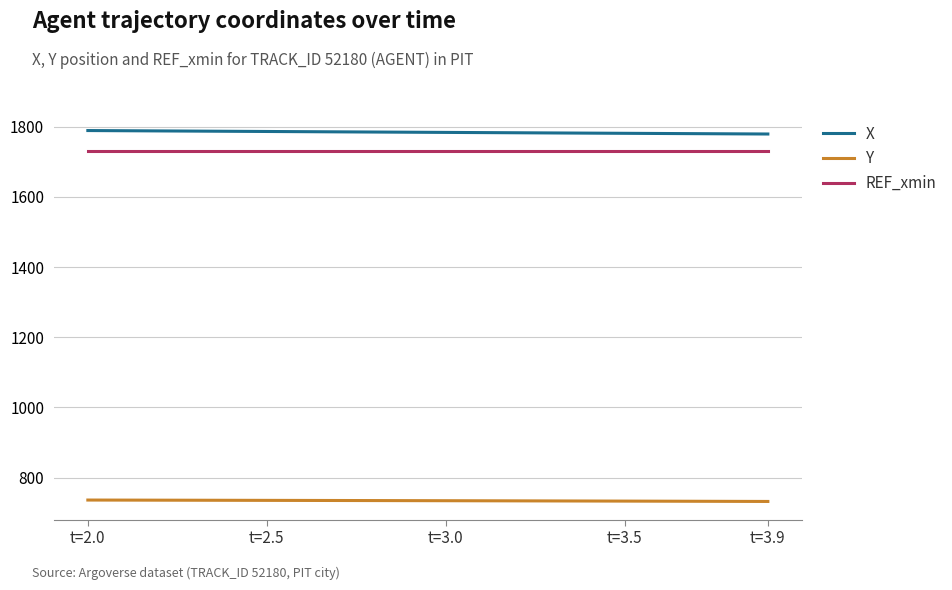

Rank the series by their maximum value, from lowest to highest.

Y, REF_xmin, X